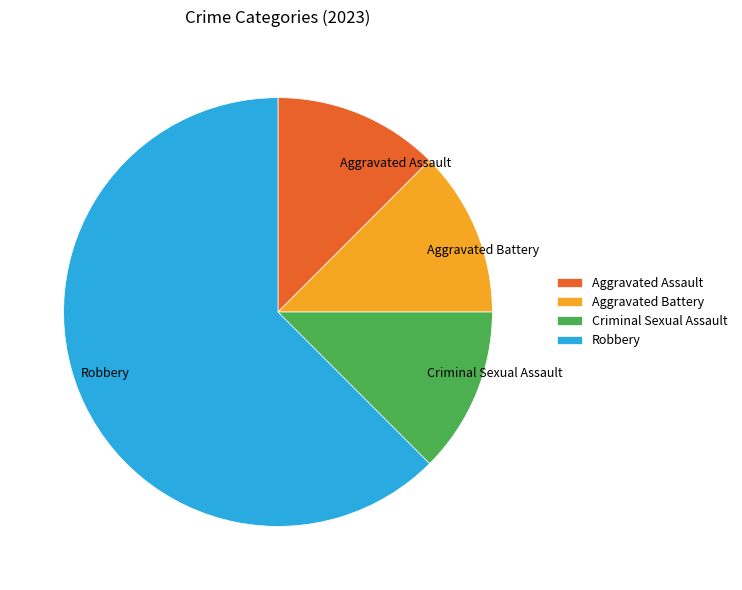

Which category has the biggest portion of the pie?

Robbery